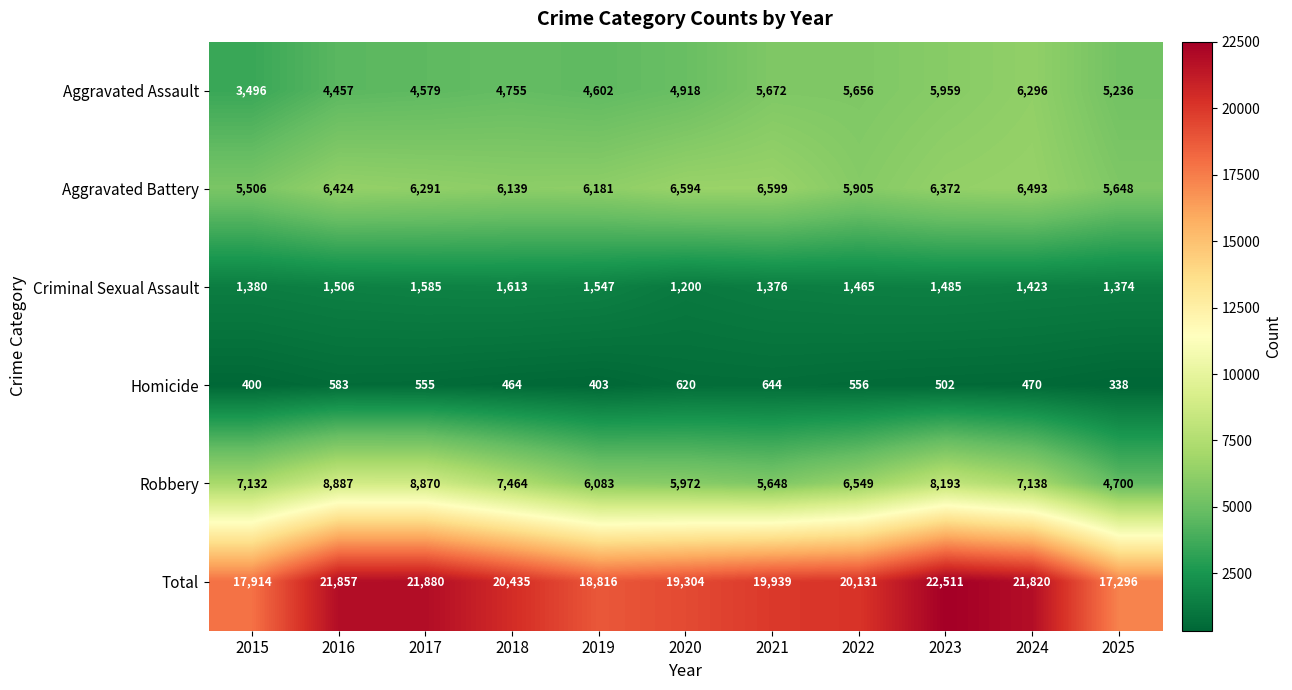

What is the greatest value displayed?

22511